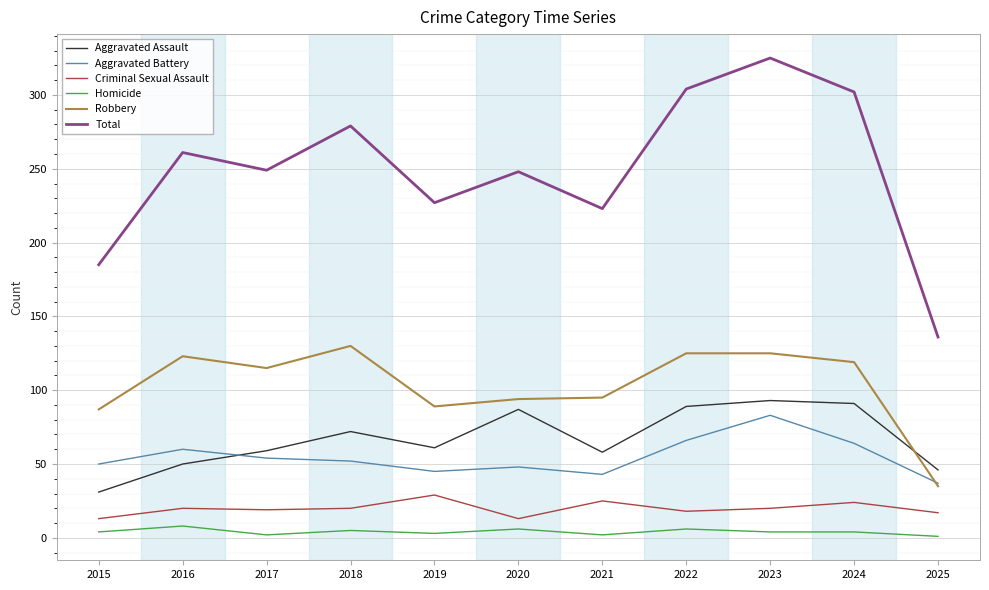

At which category is the sum across all series the highest?

2023